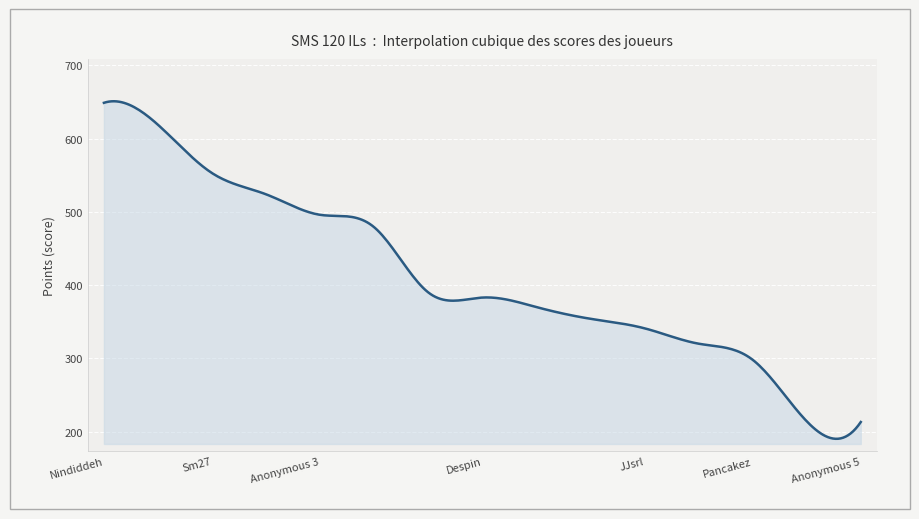

What is the maximum value shown in the chart?

651.1